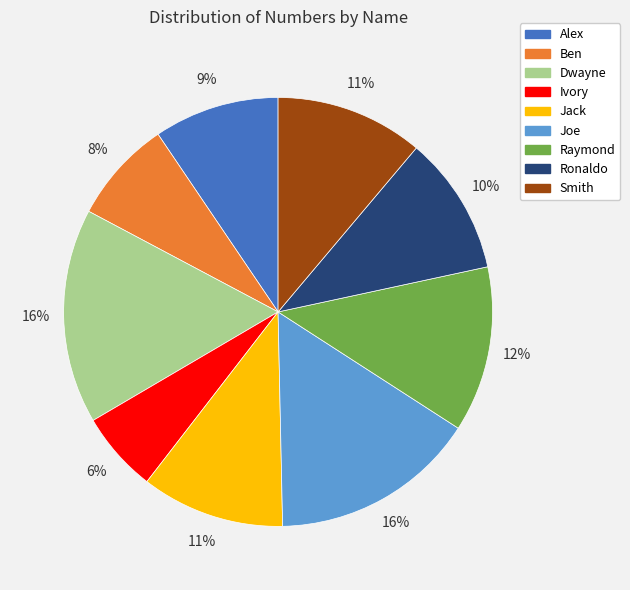

Is it true that Joe is 4% of the pie?

False